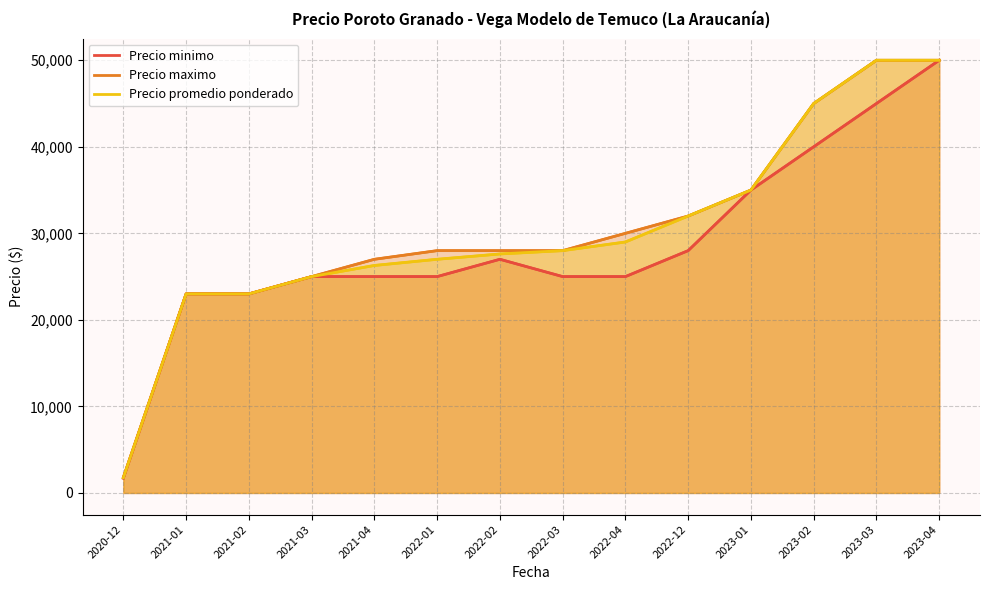

What is the sum of all Precio promedio ponderado values?

422657